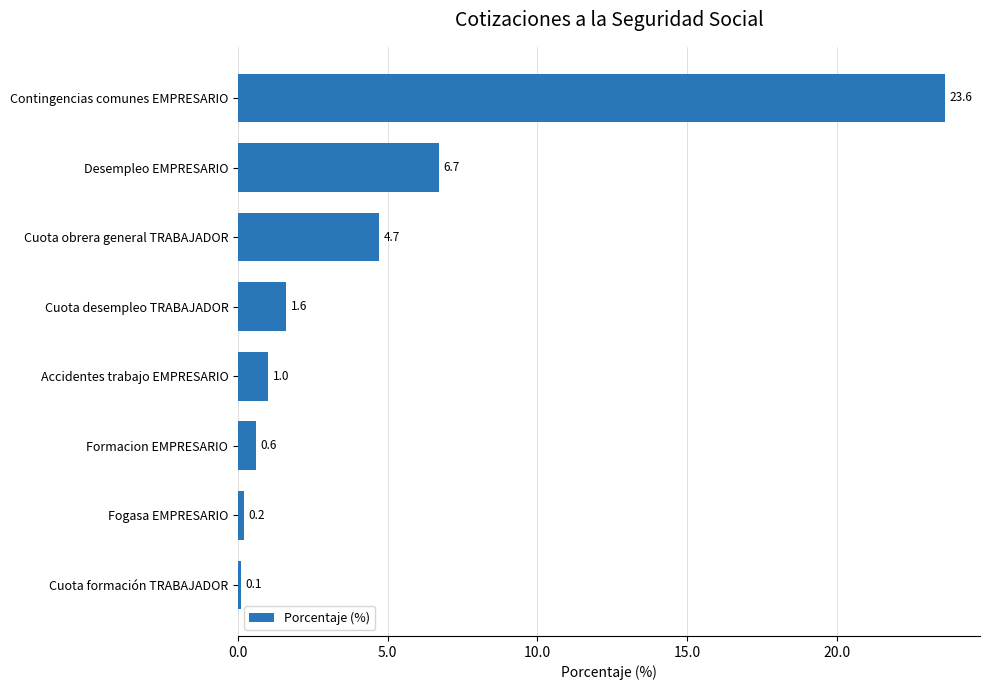

Rank the categories by value from lowest to highest.

Cuota formación TRABAJADOR, Fogasa EMPRESARIO, Formacion EMPRESARIO, Accidentes trabajo EMPRESARIO, Cuota desempleo TRABAJADOR, Cuota obrera general TRABAJADOR, Desempleo EMPRESARIO, Contingencias comunes EMPRESARIO